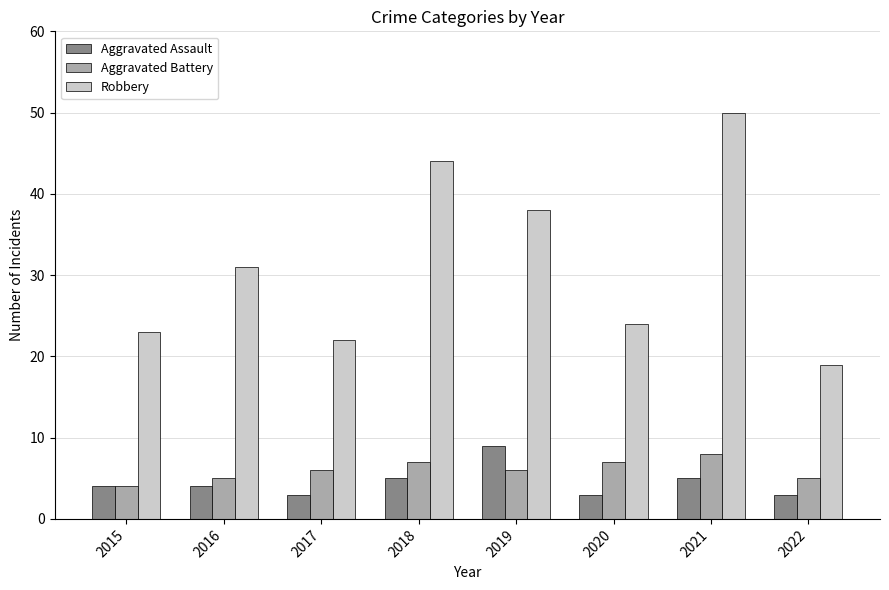

The Robbery series shows 19 at 2022. True or false?

True